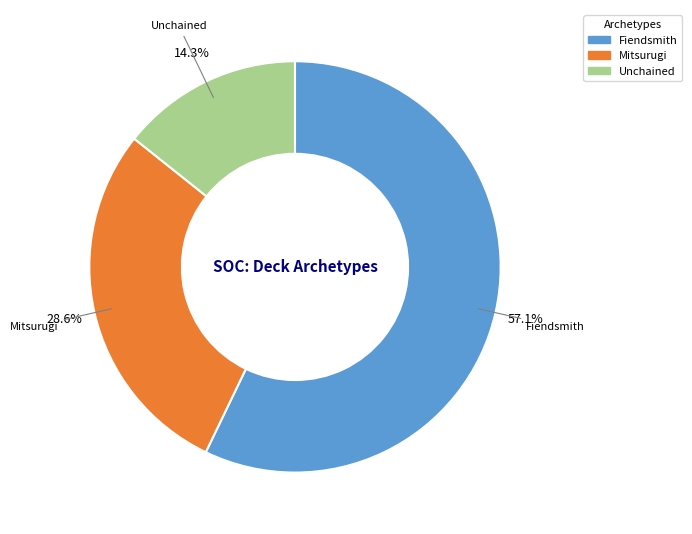

Rank the categories by value from highest to lowest.

Fiendsmith, Mitsurugi, Unchained